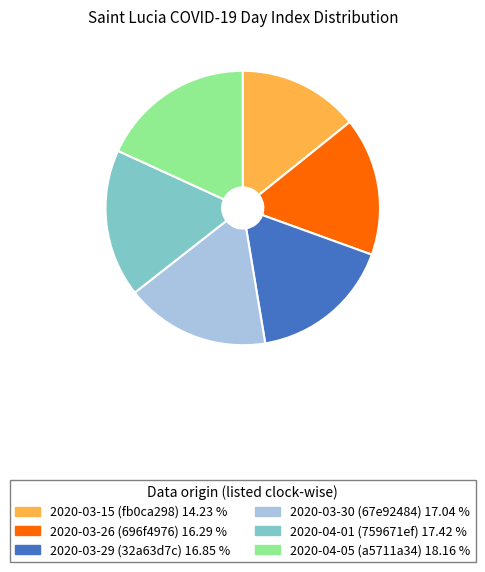

Count the number of slices in the pie.

6